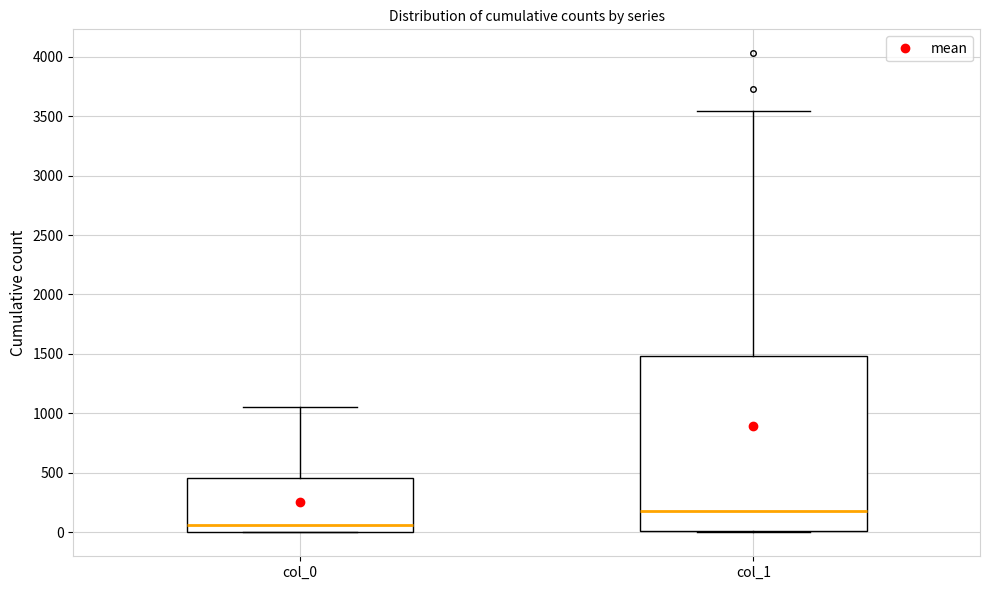

Reading left to right, transcribe this box plot: for each box, give where its median line is, the range the box spans, and where its two whiskers end, as read against the y-axis. The values are not printed on the chart, so give them approximately, as read against the axis.

col_0: median 50, box 0 to 450, whiskers 0 to 1050
col_1: median 200, box 0 to 1500, whiskers 0 to 3550